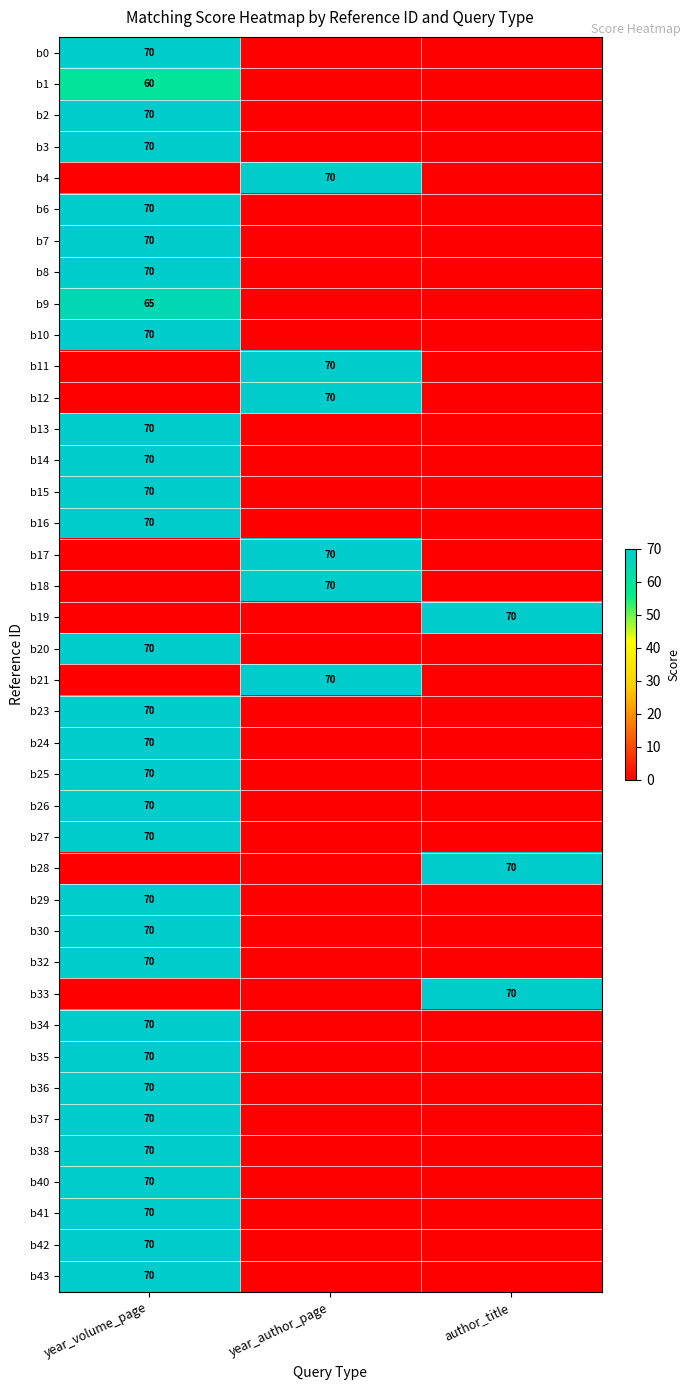

What is the total value across all series at year_author_page?

420